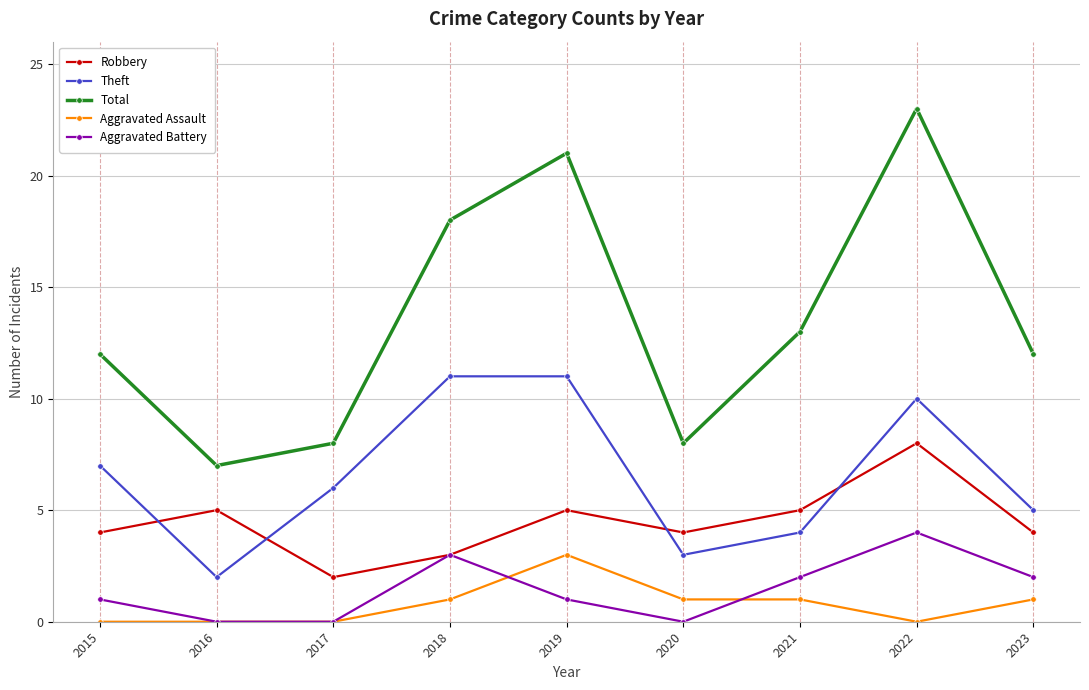

Reading left to right, what are all the values shown in this chart?

Robbery: 2015=4	2016=5	2017=2	2018=3	2019=5	2020=4	2021=5	2022=8	2023=4
Theft: 2015=7	2016=2	2017=6	2018=11	2019=11	2020=3	2021=4	2022=10	2023=5
Total: 2015=12	2016=7	2017=8	2018=18	2019=21	2020=8	2021=13	2022=23	2023=12
Aggravated Assault: 2015=0	2016=0	2017=0	2018=1	2019=3	2020=1	2021=1	2022=0	2023=1
Aggravated Battery: 2015=1	2016=0	2017=0	2018=3	2019=1	2020=0	2021=2	2022=4	2023=2